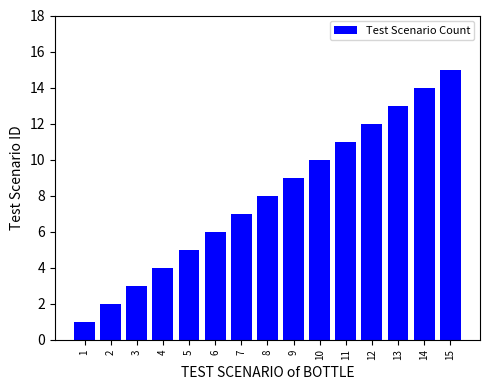

At which category does the chart reach its peak across all series?

15